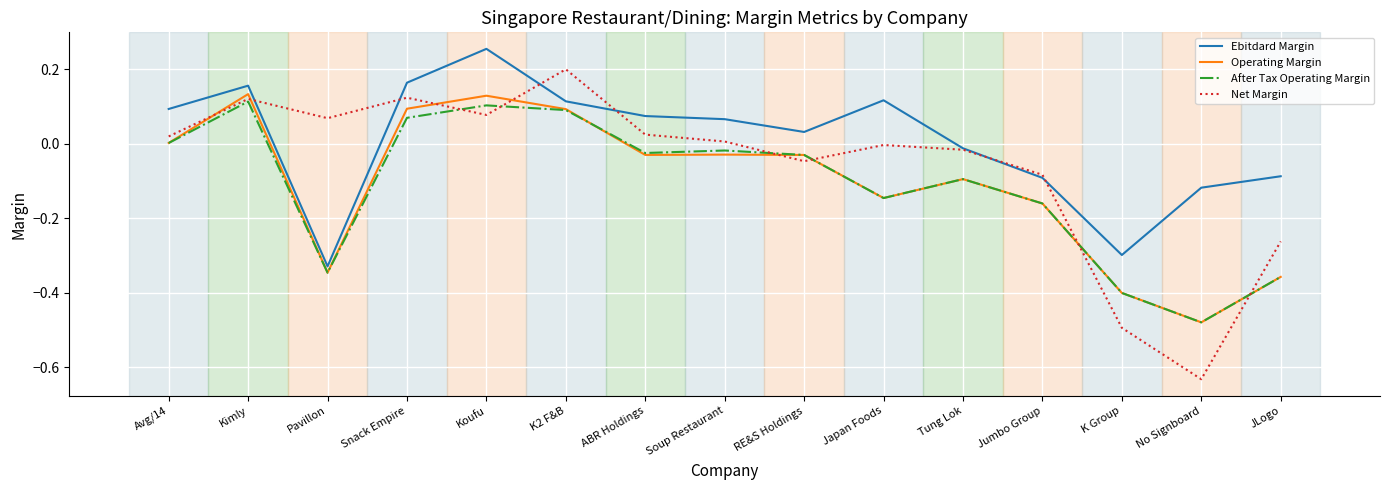

Which category has the lowest value across all series?

No Signboard